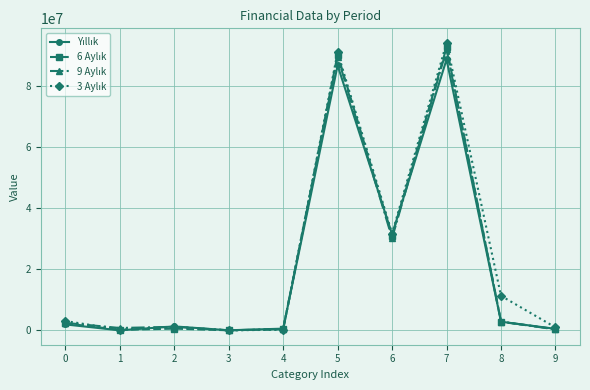

At which category is the sum across all series the highest?

7